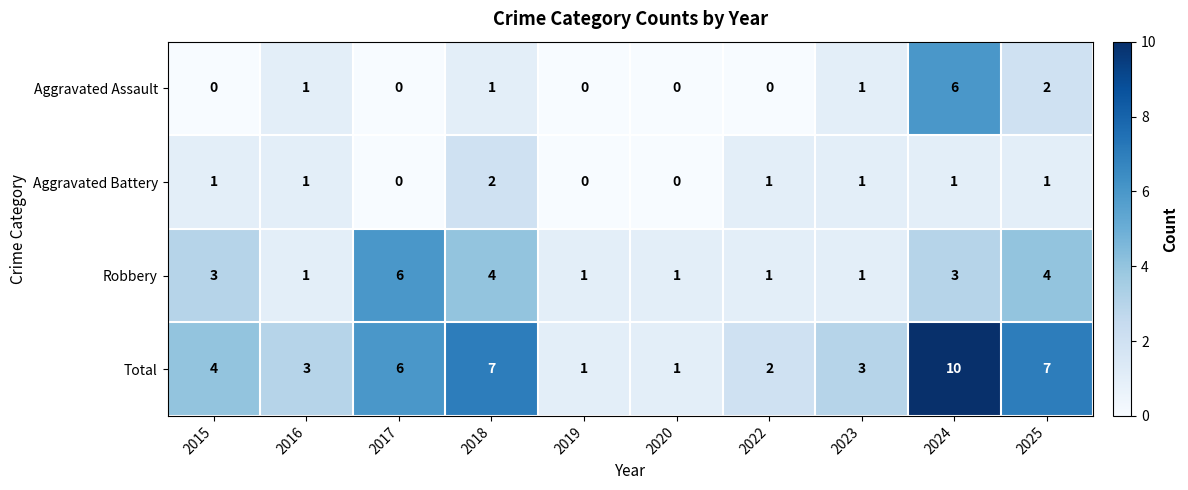

Which series has the widest spread of values?

Total